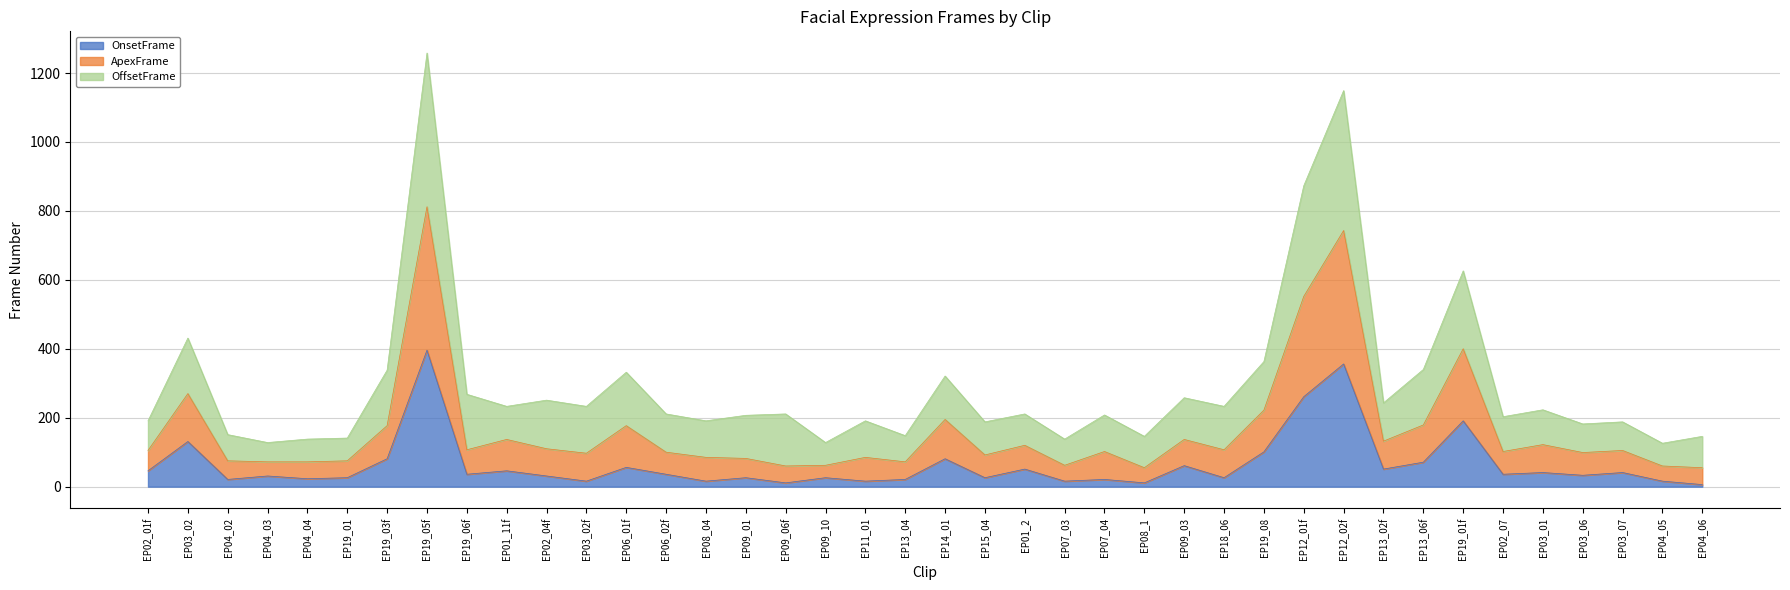

What are all the series names shown in the legend?

OnsetFrame, ApexFrame, OffsetFrame